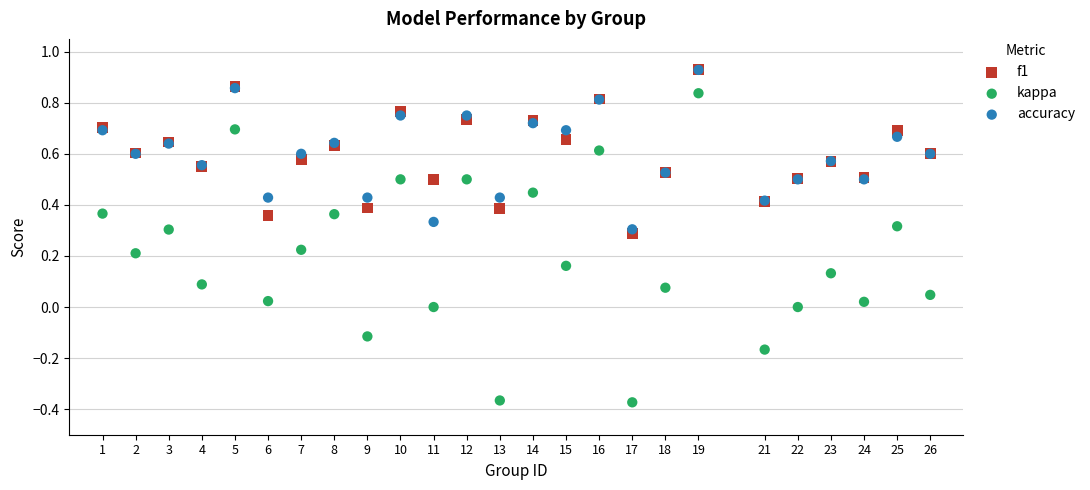

Which series has the widest spread of Y values?

kappa